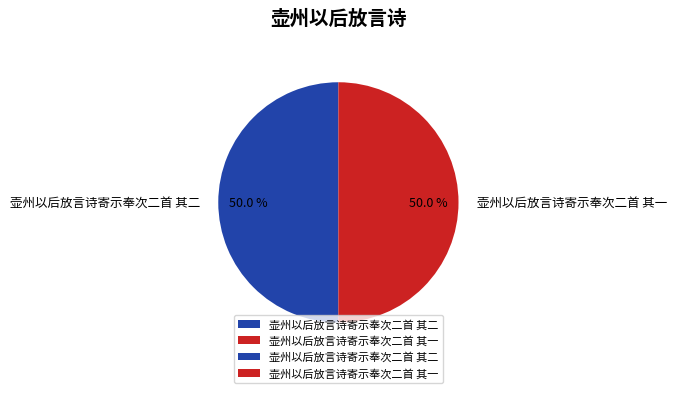

Count the number of slices in the pie.

2